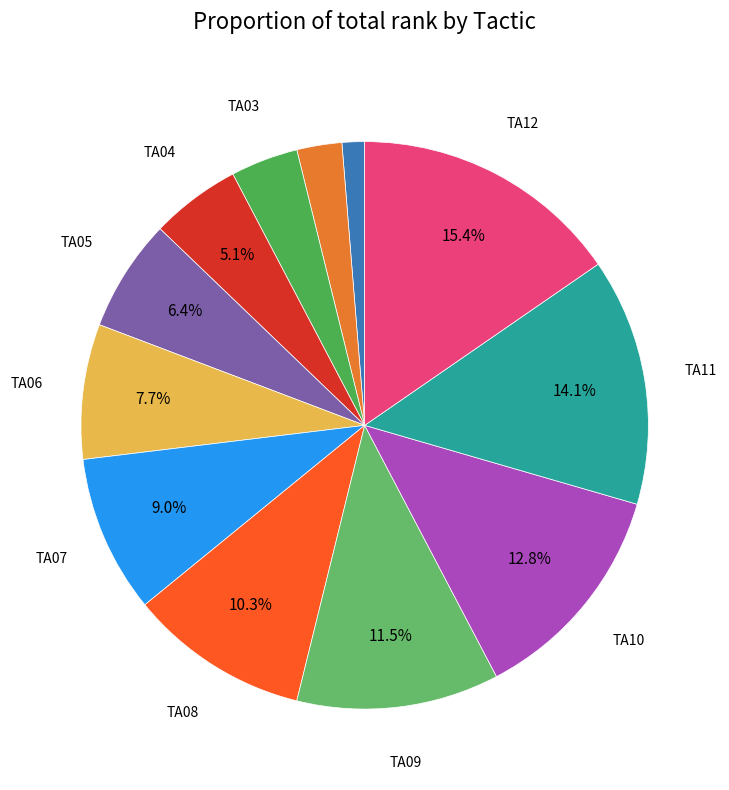

Does any single category account for the majority?

No